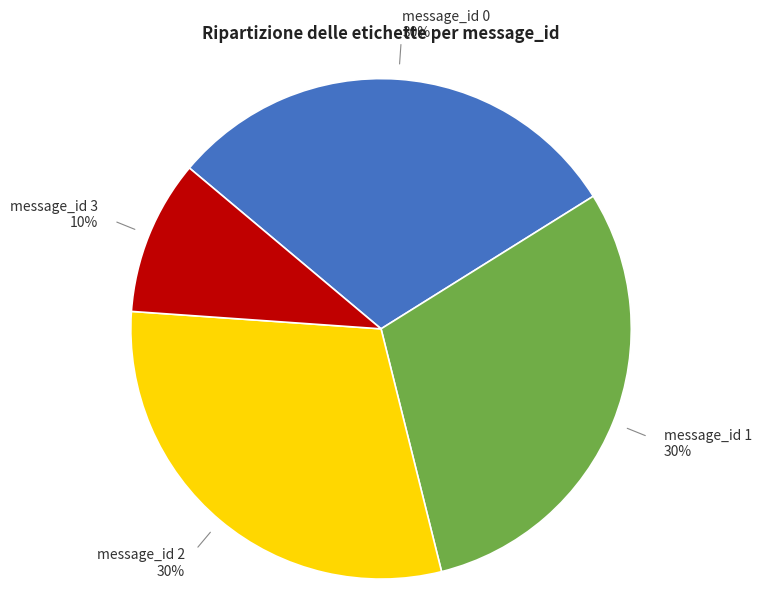

To the nearest percent, what is the difference between the message_id 3 and message_id 1 slice percentages?

20%